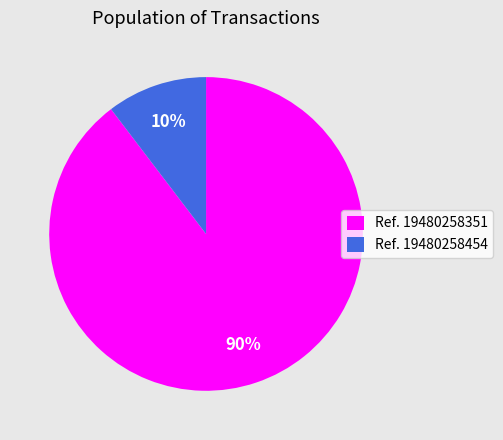

How many slices are in this pie chart?

2